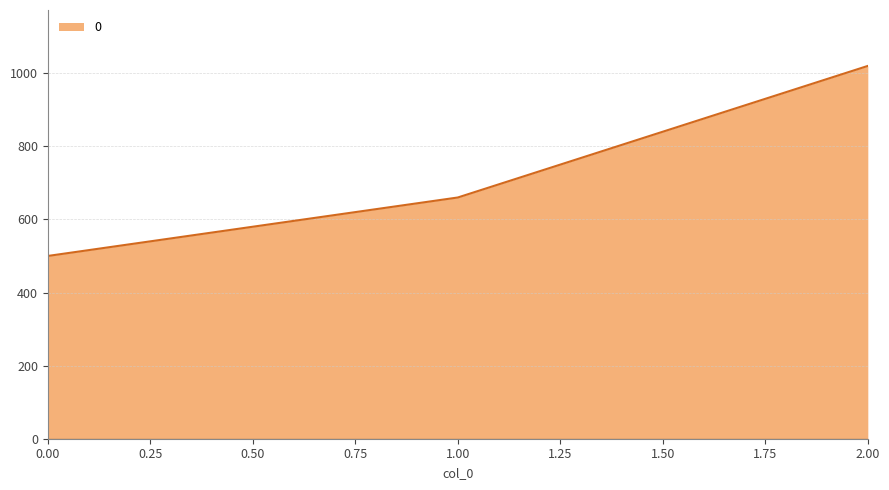

List the labels in order of value, largest first.

2.00, 1.00, 0.00